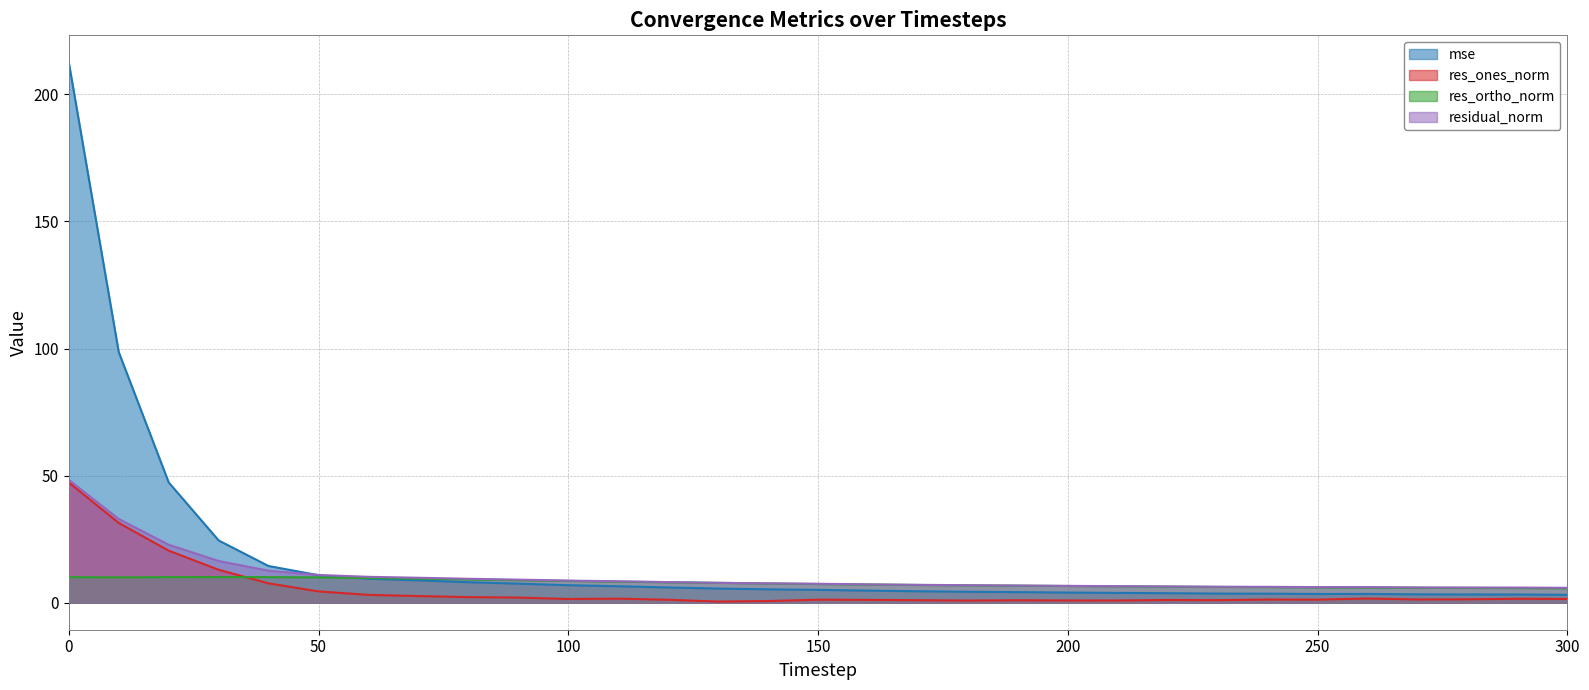

Between 120 and 260, which series saw the biggest shift?

mse